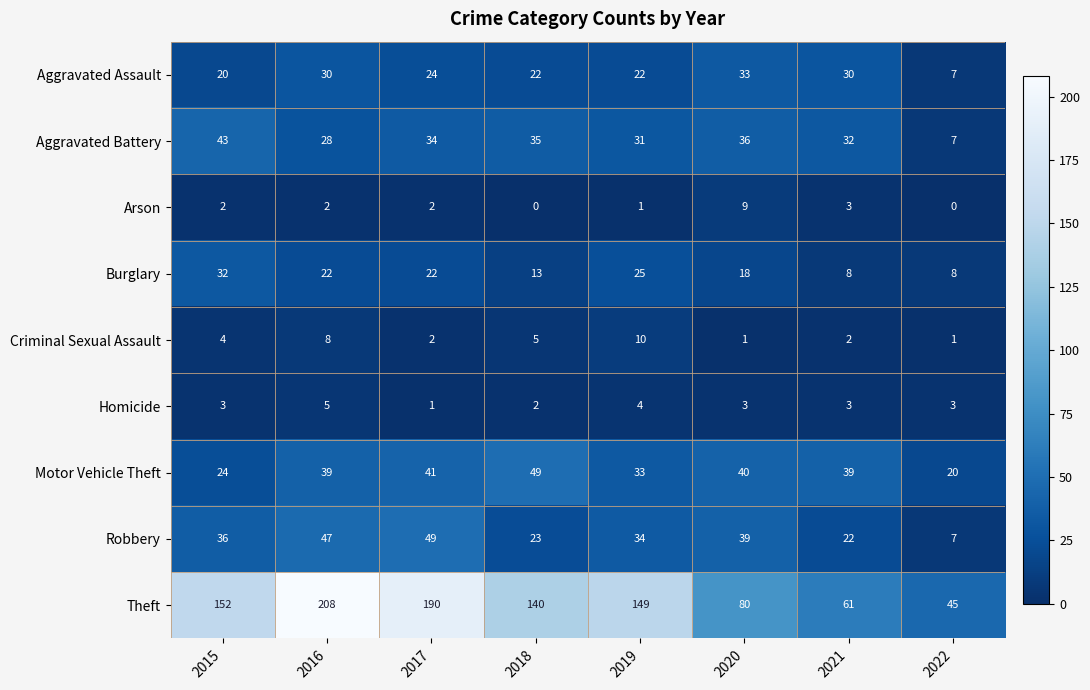

Count the Homicide values in the range 3 to 4.

5